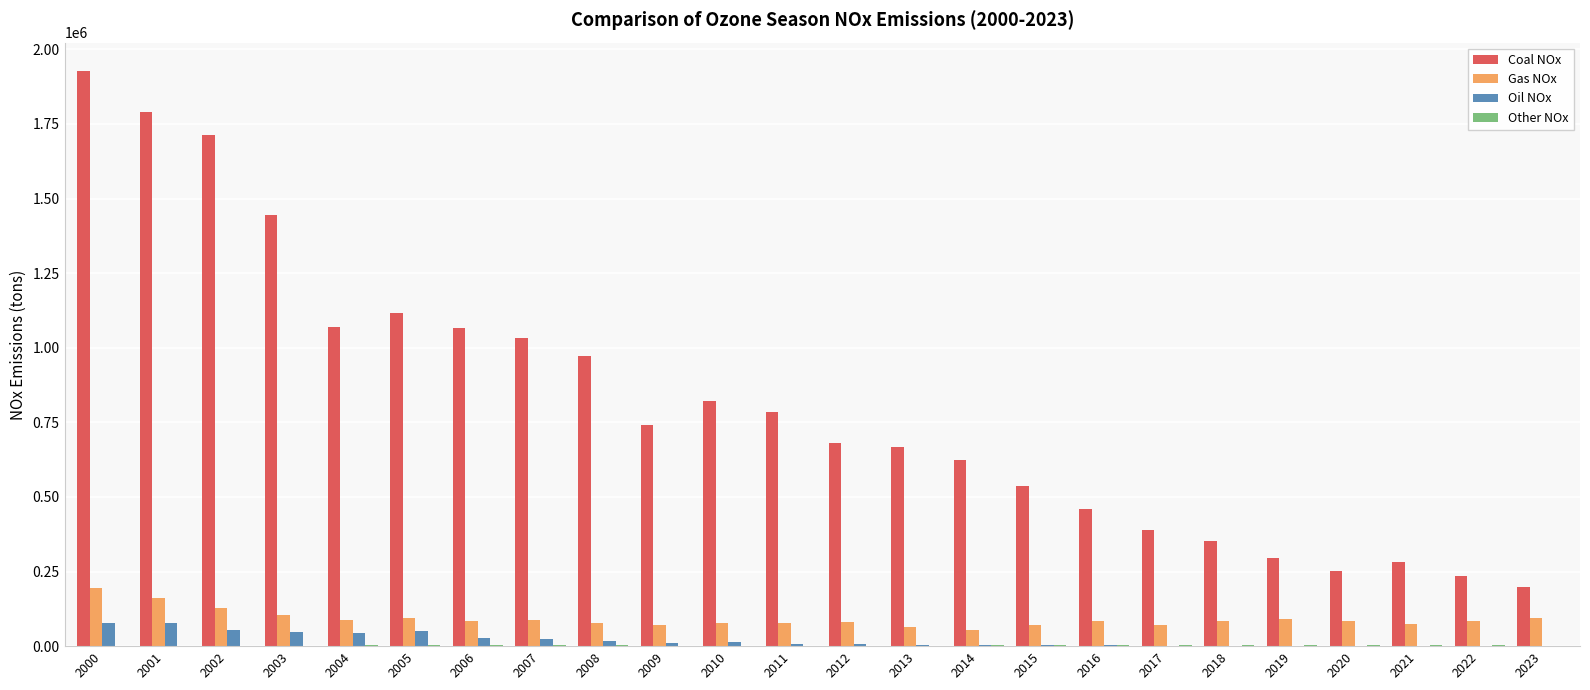

At which category is the sum across all series the highest?

2000